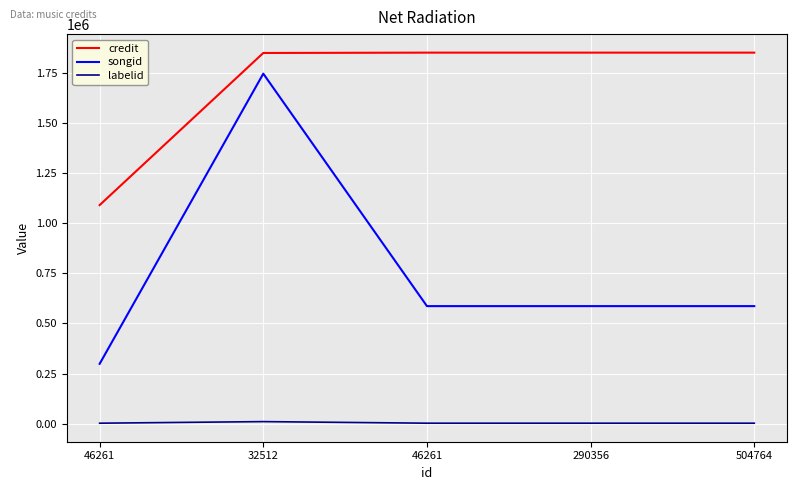

What is the label of the 4th point from the left?

290356